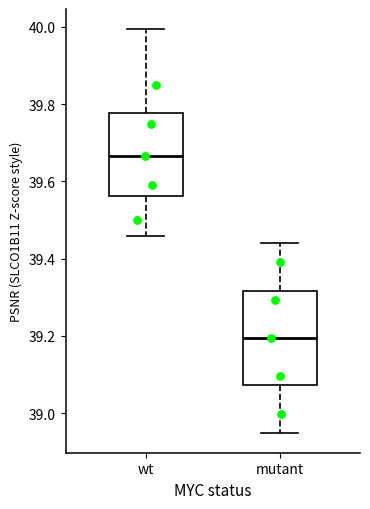

Which box is the tallest, from its lower edge to its upper edge?

mutant